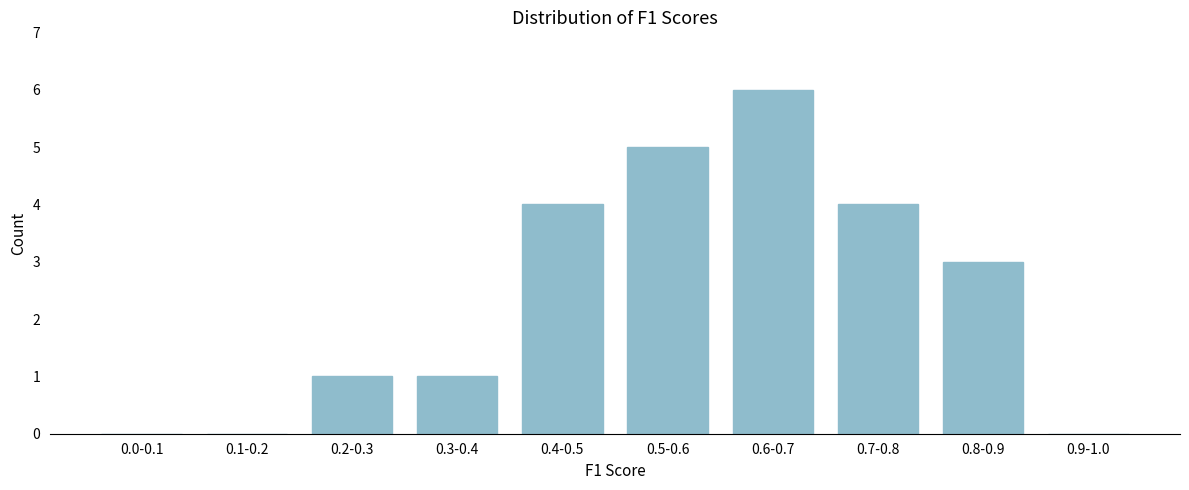

Reading left to right, transcribe all the data shown in this chart.

0.0-0.1=0	0.1-0.2=0	0.2-0.3=1	0.3-0.4=1	0.4-0.5=4	0.5-0.6=5	0.6-0.7=6	0.7-0.8=4	0.8-0.9=3	0.9-1.0=0